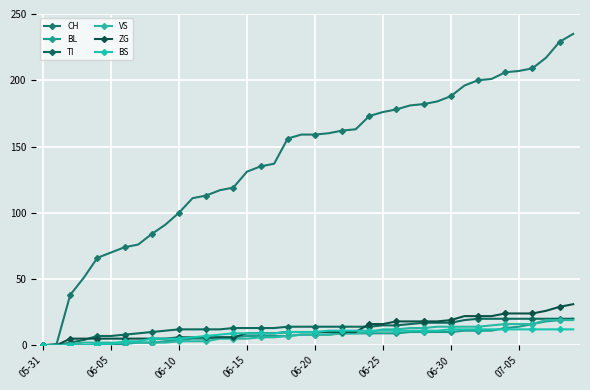

What are all the series names shown in the legend?

CH, BL, TI, VS, ZG, BS